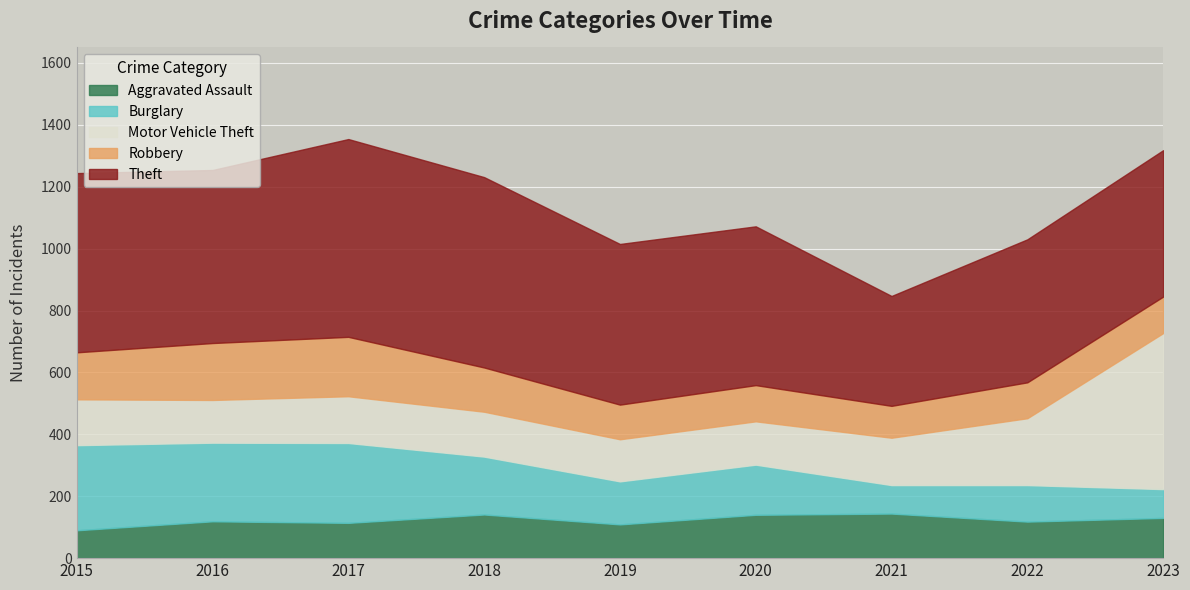

What are all the series names shown in the legend?

Aggravated Assault, Burglary, Motor Vehicle Theft, Robbery, Theft